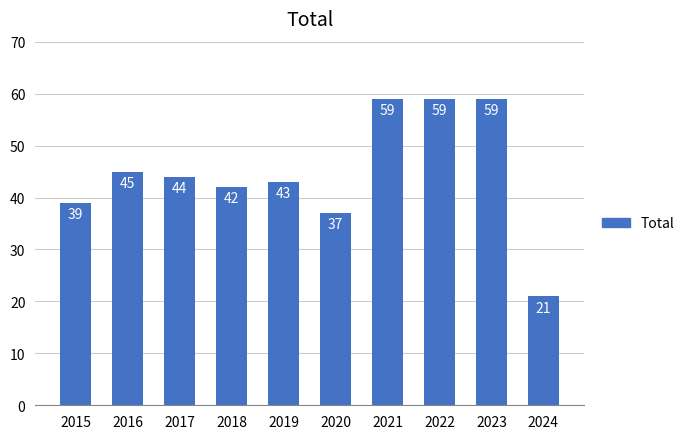

What is the greatest value displayed?

59